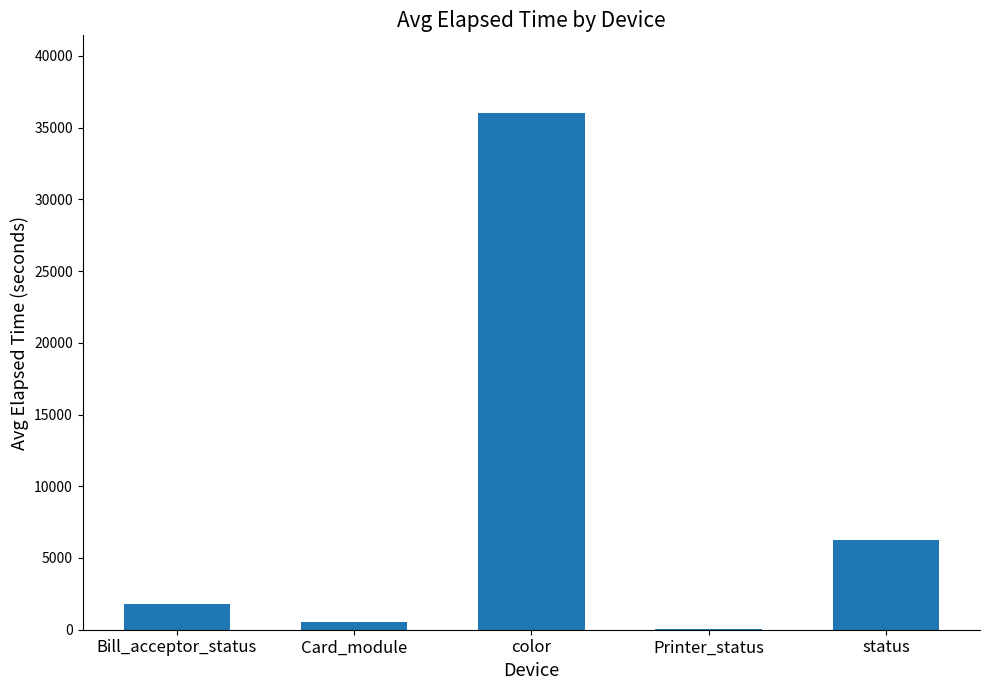

At which category does the chart reach its peak across all series?

color